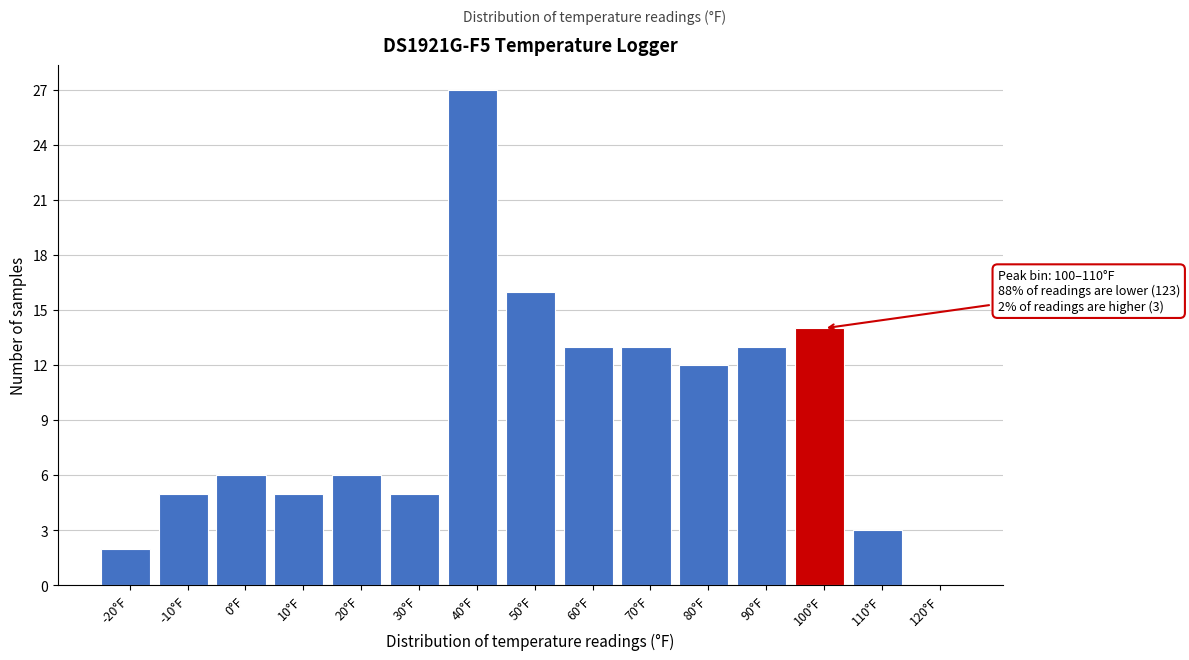

Reading left to right, extract all data points from this chart.

-20°F=2	-10°F=5	0°F=6	10°F=5	20°F=6	30°F=5	40°F=27	50°F=16	60°F=13	70°F=13	80°F=12	90°F=13	100°F=14	110°F=3	120°F=0